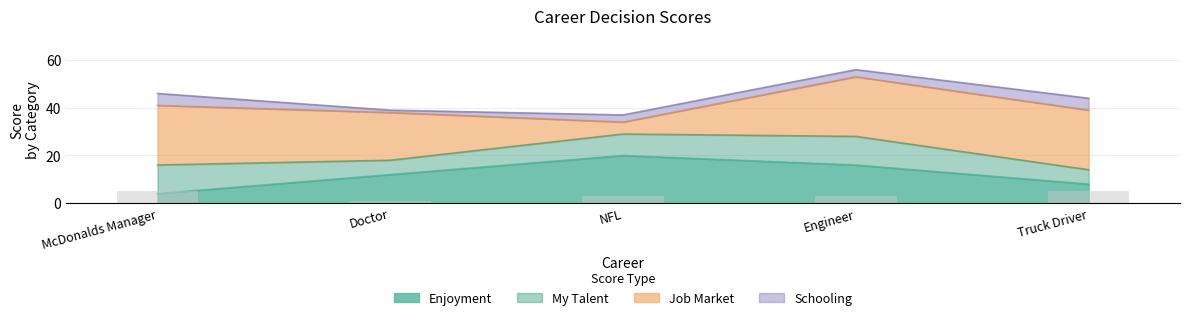

Between Doctor and McDonalds Manager, which is larger?

Doctor